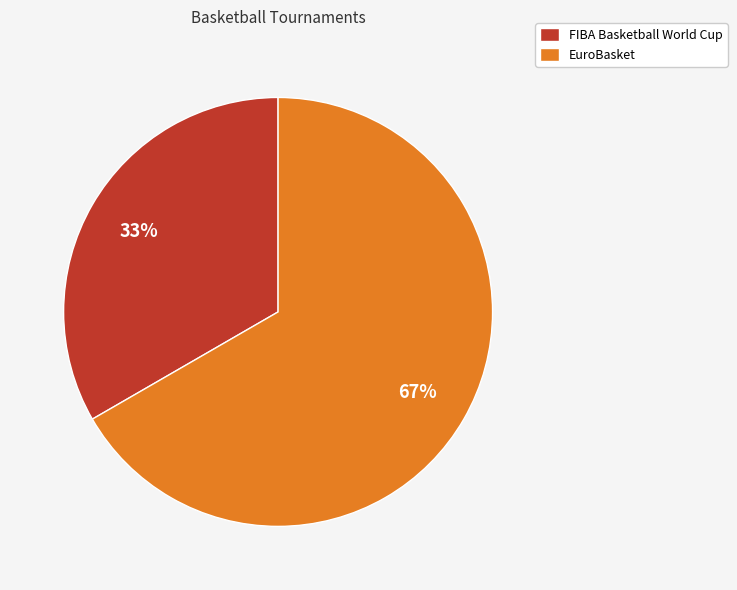

To the nearest percent, what percentage of the pie is EuroBasket?

67%